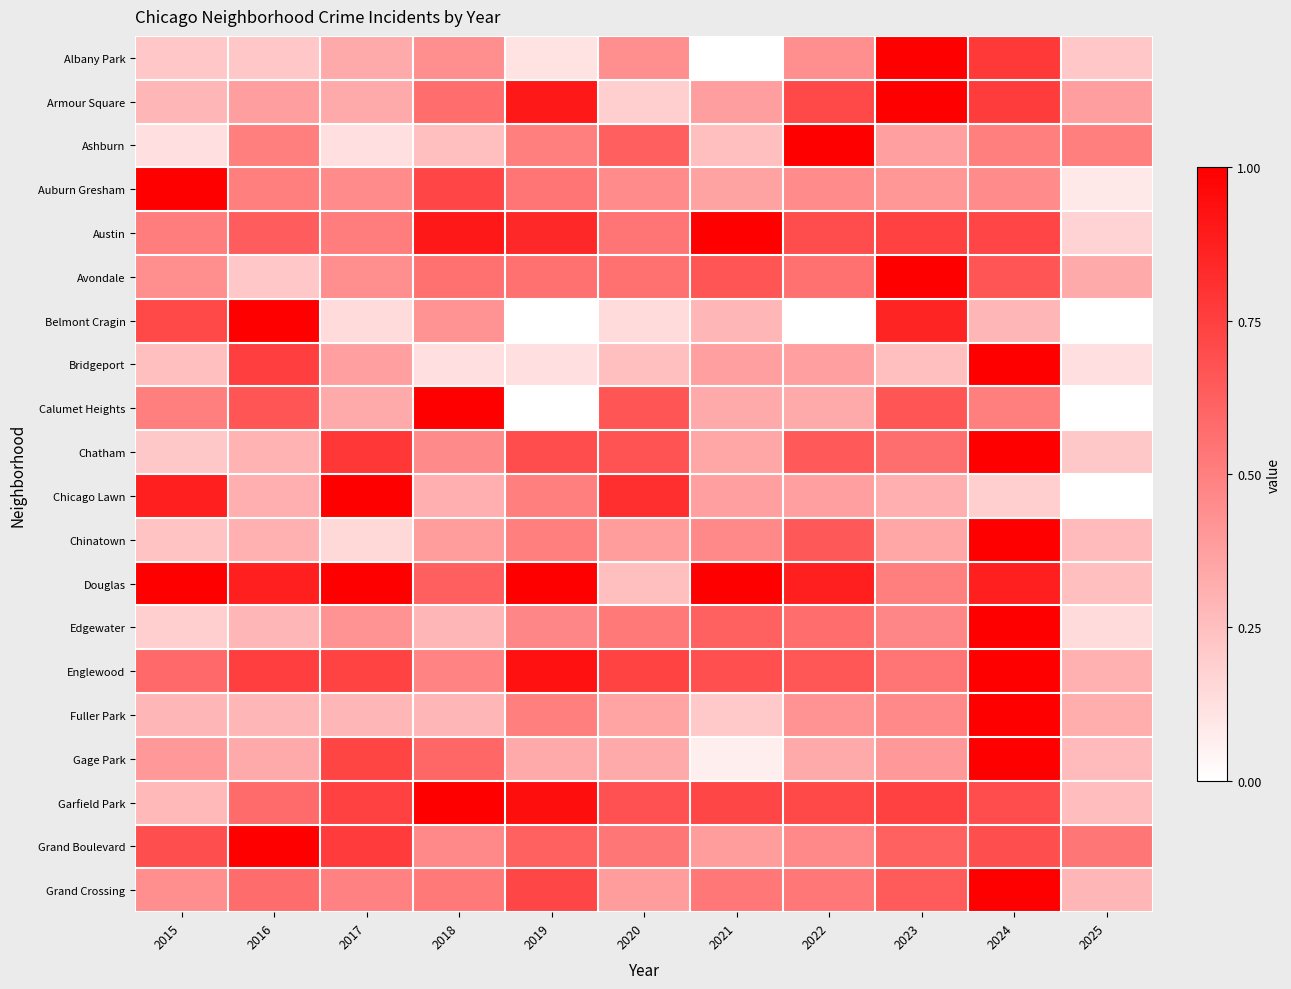

Reading left to right, extract all data points from this chart.

Albany Park: 2015=0.2	2016=0.2	2017=0.3	2018=0.4	2019=0.1	2020=0.4	2021=0.0	2022=0.4	2023=1.0	2024=0.8	2025=0.2
Armour Square: 2015=0.3	2016=0.4	2017=0.3	2018=0.6	2019=0.9	2020=0.2	2021=0.4	2022=0.7	2023=1.0	2024=0.8	2025=0.4
Ashburn: 2015=0.1	2016=0.5	2017=0.1	2018=0.2	2019=0.5	2020=0.6	2021=0.2	2022=1.0	2023=0.4	2024=0.5	2025=0.5
Auburn Gresham: 2015=1.0	2016=0.5	2017=0.5	2018=0.7	2019=0.5	2020=0.5	2021=0.4	2022=0.5	2023=0.4	2024=0.5	2025=0.1
Austin: 2015=0.5	2016=0.6	2017=0.5	2018=0.9	2019=0.8	2020=0.5	2021=1.0	2022=0.7	2023=0.7	2024=0.7	2025=0.2
Avondale: 2015=0.4	2016=0.2	2017=0.4	2018=0.6	2019=0.6	2020=0.6	2021=0.7	2022=0.6	2023=1.0	2024=0.7	2025=0.3
Belmont Cragin: 2015=0.7	2016=1.0	2017=0.1	2018=0.4	2019=0.0	2020=0.1	2021=0.3	2022=0.0	2023=0.9	2024=0.3	2025=0.0
Bridgeport: 2015=0.2	2016=0.8	2017=0.4	2018=0.1	2019=0.1	2020=0.2	2021=0.4	2022=0.4	2023=0.2	2024=1.0	2025=0.1
Calumet Heights: 2015=0.5	2016=0.7	2017=0.3	2018=1.0	2019=0.0	2020=0.7	2021=0.3	2022=0.3	2023=0.7	2024=0.5	2025=0.0
Chatham: 2015=0.2	2016=0.3	2017=0.8	2018=0.5	2019=0.7	2020=0.7	2021=0.4	2022=0.6	2023=0.6	2024=1.0	2025=0.2
Chicago Lawn: 2015=0.9	2016=0.3	2017=1.0	2018=0.3	2019=0.5	2020=0.8	2021=0.4	2022=0.4	2023=0.3	2024=0.2	2025=0.0
Chinatown: 2015=0.2	2016=0.3	2017=0.2	2018=0.4	2019=0.5	2020=0.4	2021=0.5	2022=0.7	2023=0.3	2024=1.0	2025=0.3
Douglas: 2015=1.0	2016=0.9	2017=1.0	2018=0.6	2019=1.0	2020=0.2	2021=1.0	2022=0.9	2023=0.5	2024=0.9	2025=0.2
Edgewater: 2015=0.2	2016=0.3	2017=0.4	2018=0.3	2019=0.5	2020=0.5	2021=0.6	2022=0.6	2023=0.5	2024=1.0	2025=0.1
Englewood: 2015=0.6	2016=0.8	2017=0.7	2018=0.5	2019=0.9	2020=0.7	2021=0.7	2022=0.7	2023=0.5	2024=1.0	2025=0.3
Fuller Park: 2015=0.3	2016=0.3	2017=0.3	2018=0.3	2019=0.5	2020=0.4	2021=0.2	2022=0.4	2023=0.5	2024=1.0	2025=0.3
Gage Park: 2015=0.4	2016=0.3	2017=0.7	2018=0.6	2019=0.3	2020=0.3	2021=0.1	2022=0.3	2023=0.4	2024=1.0	2025=0.3
Garfield Park: 2015=0.3	2016=0.6	2017=0.7	2018=1.0	2019=0.9	2020=0.7	2021=0.7	2022=0.7	2023=0.7	2024=0.7	2025=0.3
Grand Boulevard: 2015=0.7	2016=1.0	2017=0.8	2018=0.5	2019=0.6	2020=0.5	2021=0.4	2022=0.5	2023=0.6	2024=0.7	2025=0.5
Grand Crossing: 2015=0.4	2016=0.6	2017=0.5	2018=0.5	2019=0.7	2020=0.4	2021=0.5	2022=0.5	2023=0.6	2024=1.0	2025=0.3